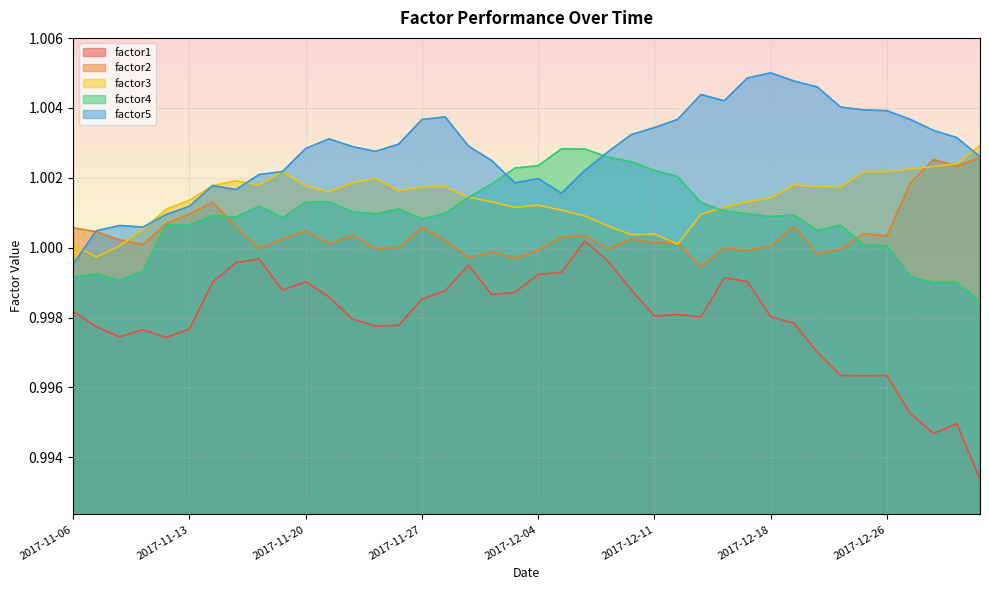

At which category does factor5 reach its first local peak?

2017-11-08